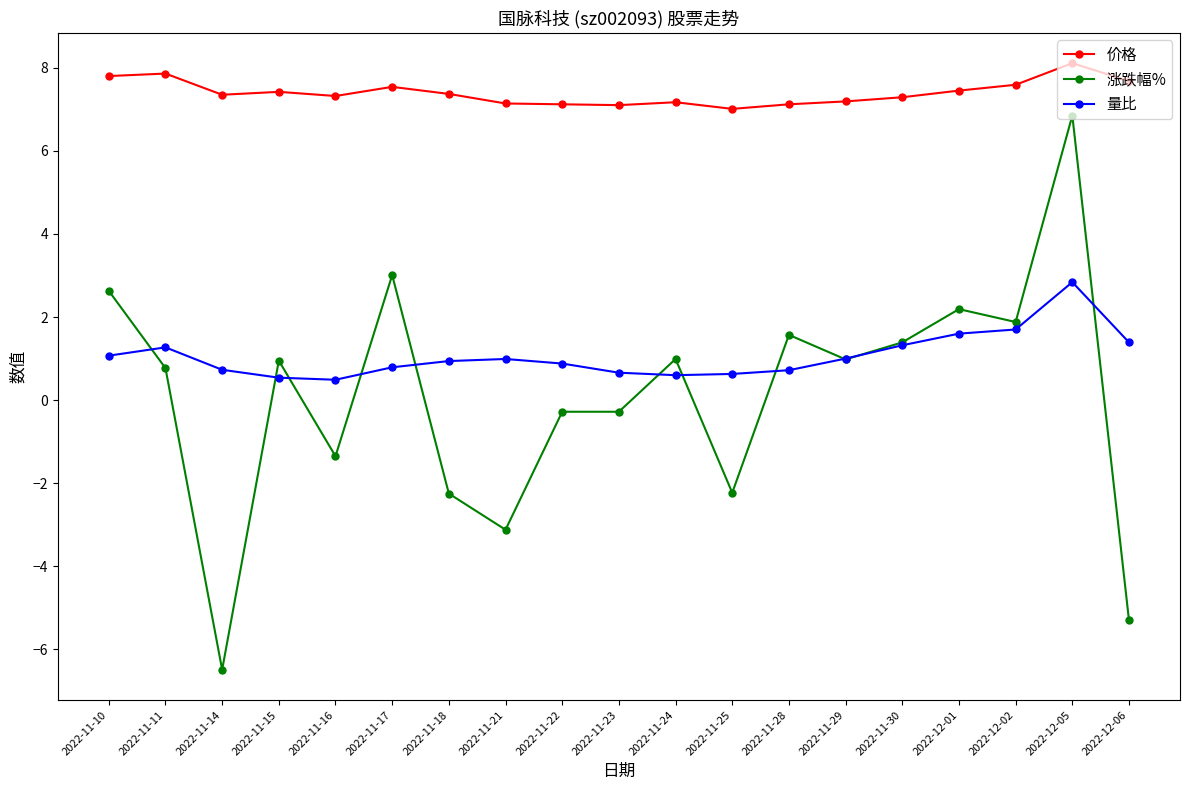

What is the value of the 涨跌幅% point at the 16th from the left?

2.2